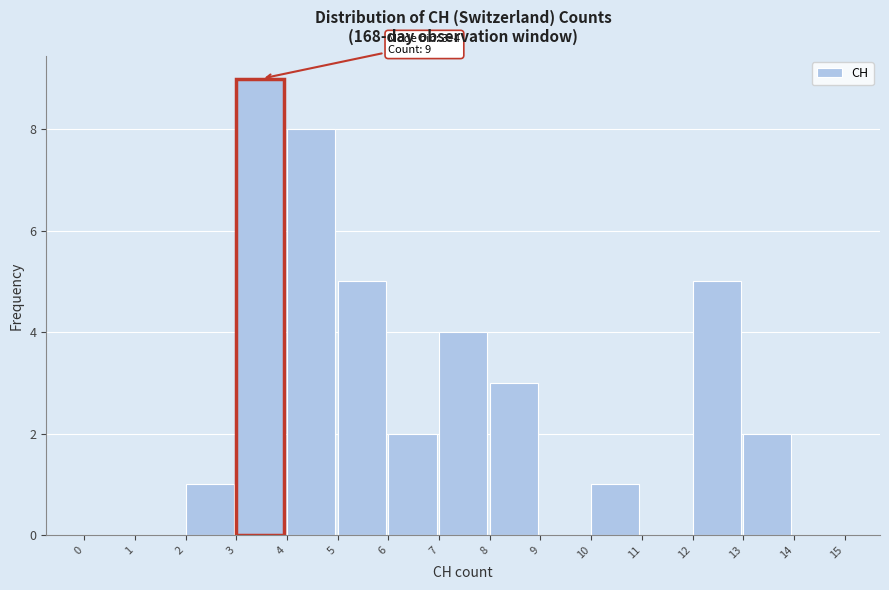

Over which range of the x-axis is the bar tallest?

3 to 4